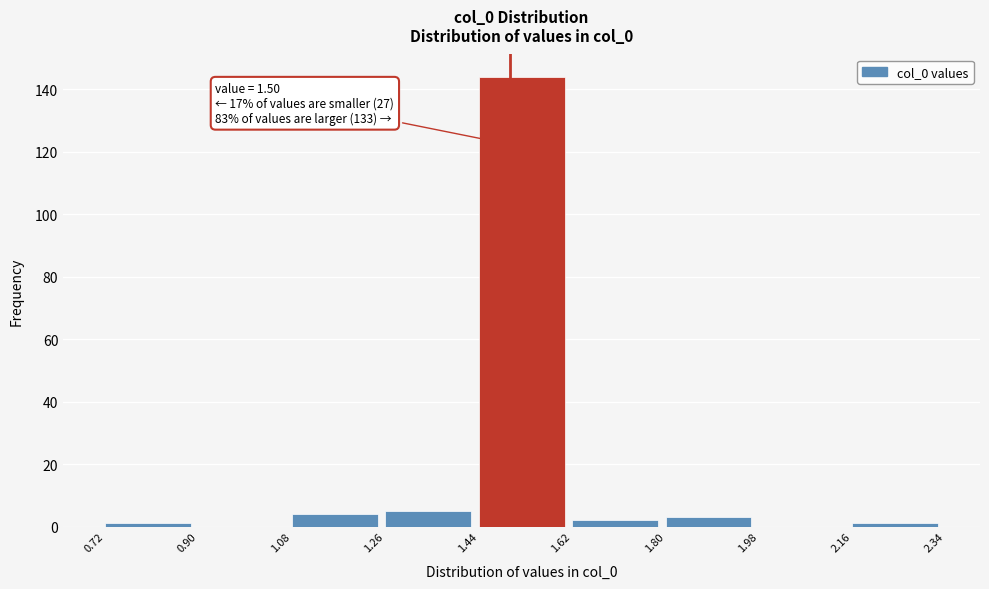

Which range on the x-axis has the tallest bar?

1.44 to 1.62